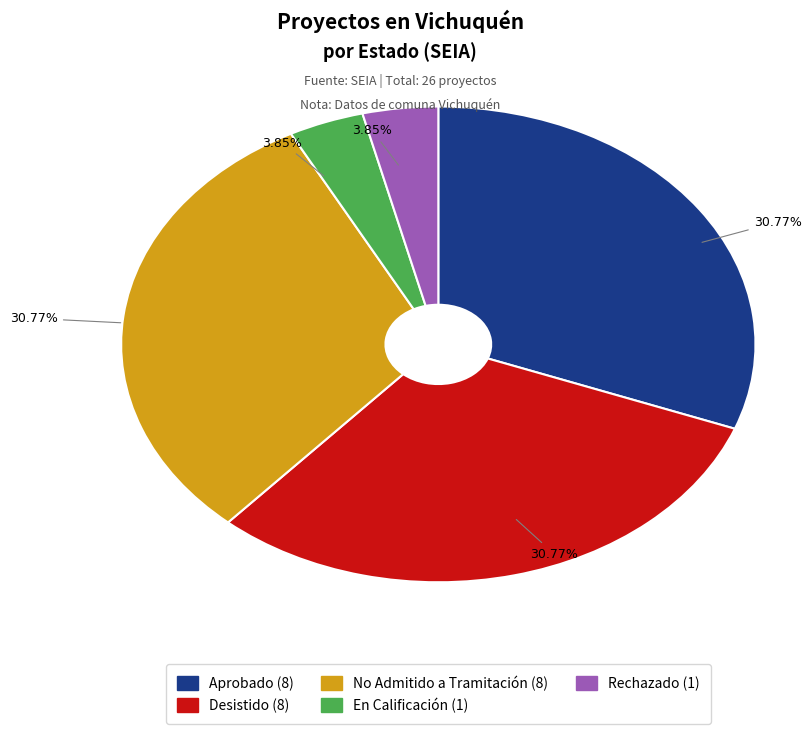

How many segments does this pie chart have?

5